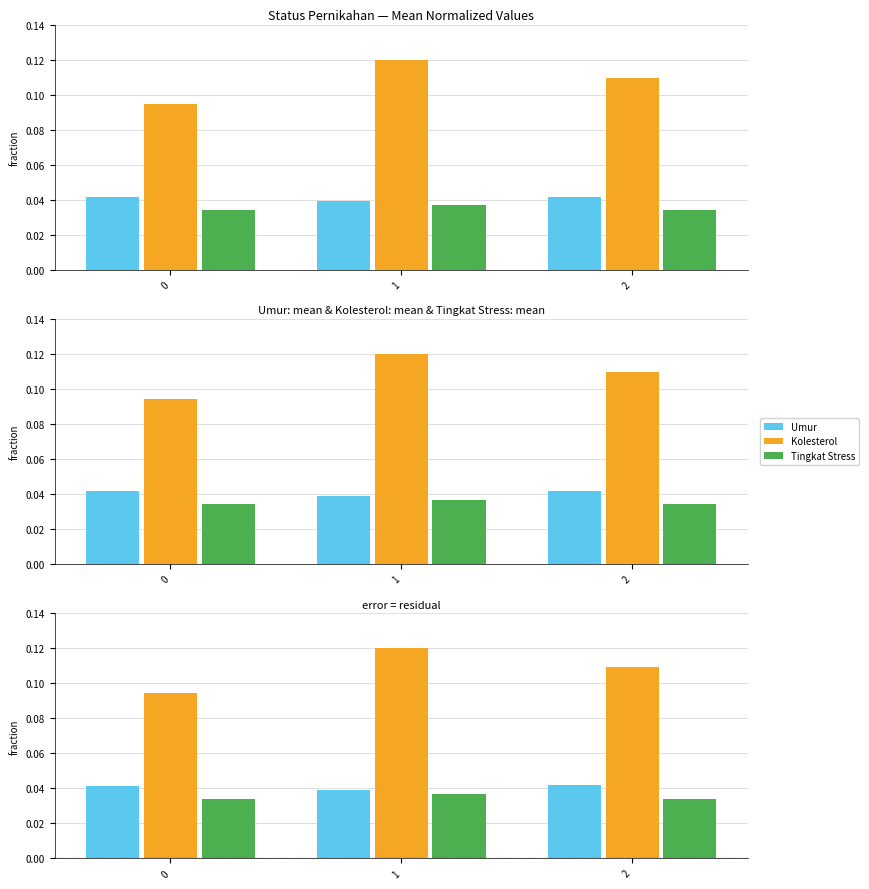

Which series has the widest spread of values?

Kolesterol